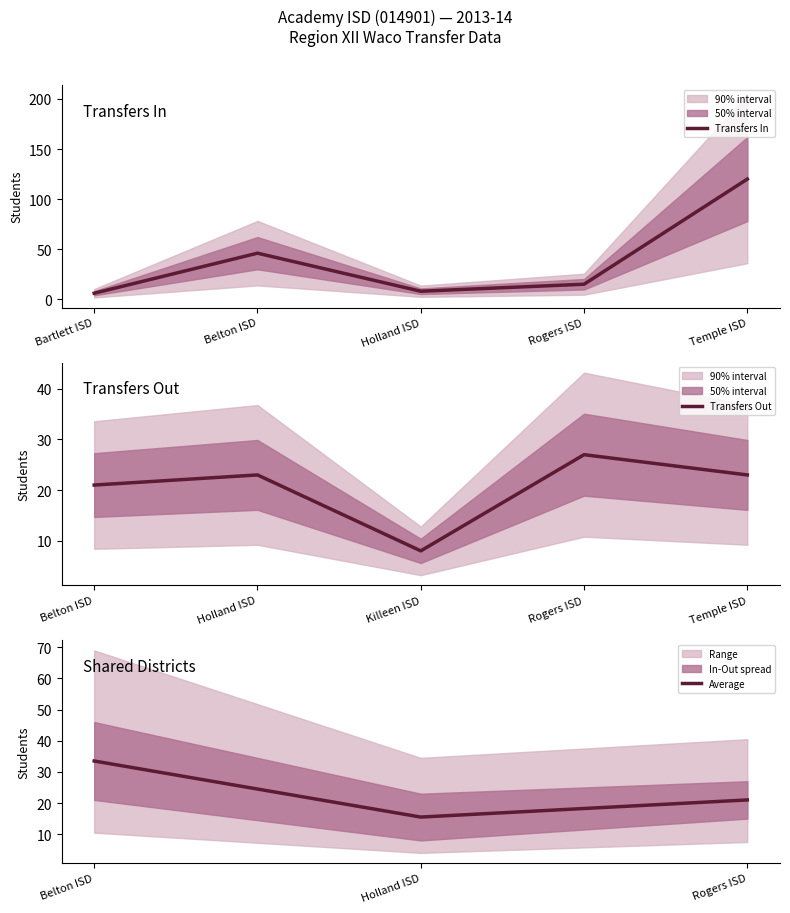

What is the minimum value for Transfers In?

6